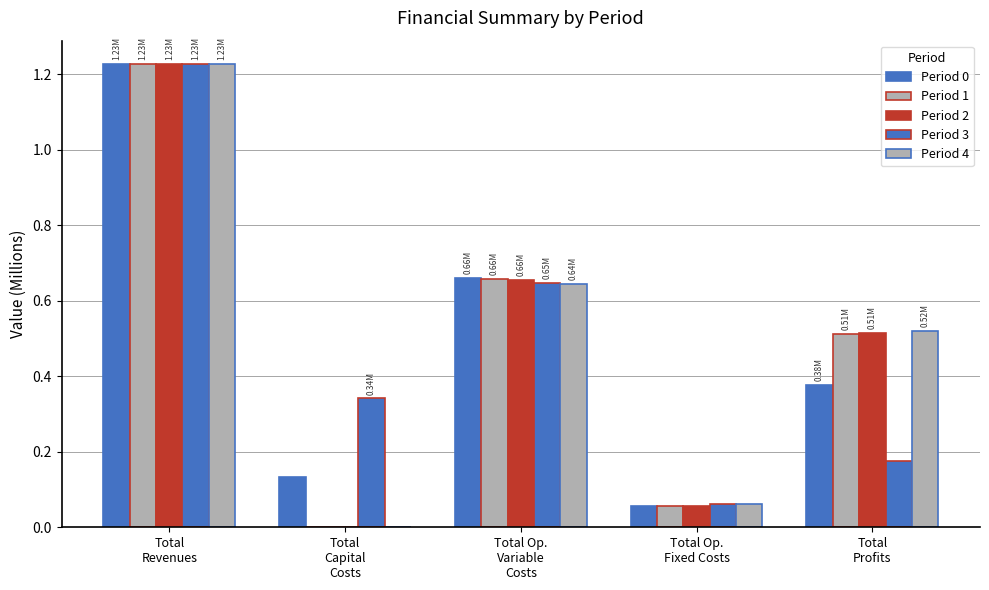

How many categories are shown in the chart?

5